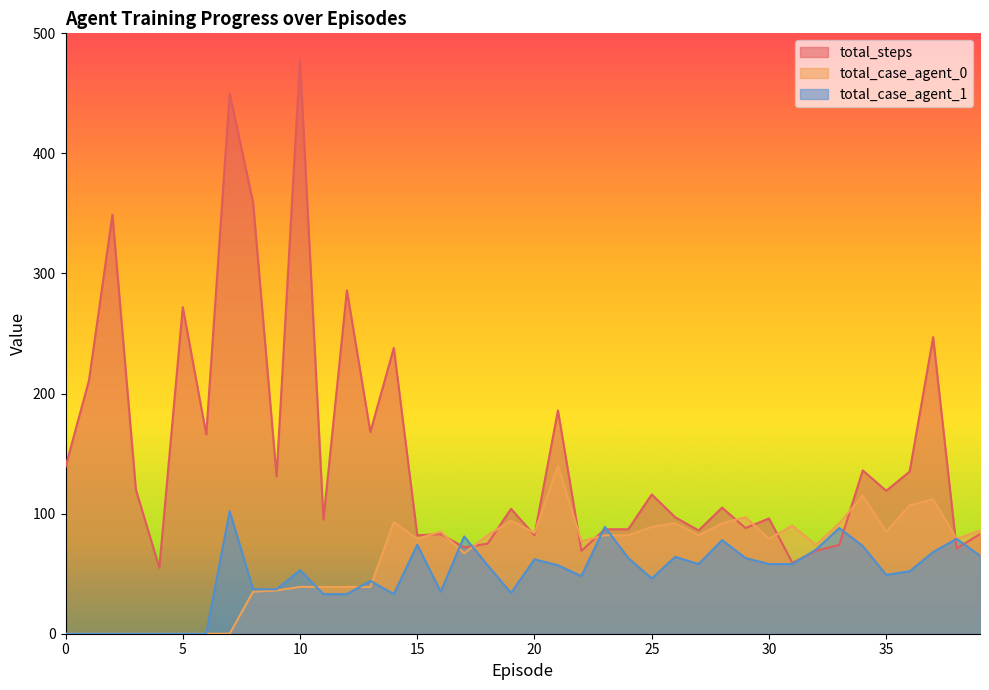

List the series in order of their overall mean, lowest first.

total_case_agent_1, total_case_agent_0, total_steps